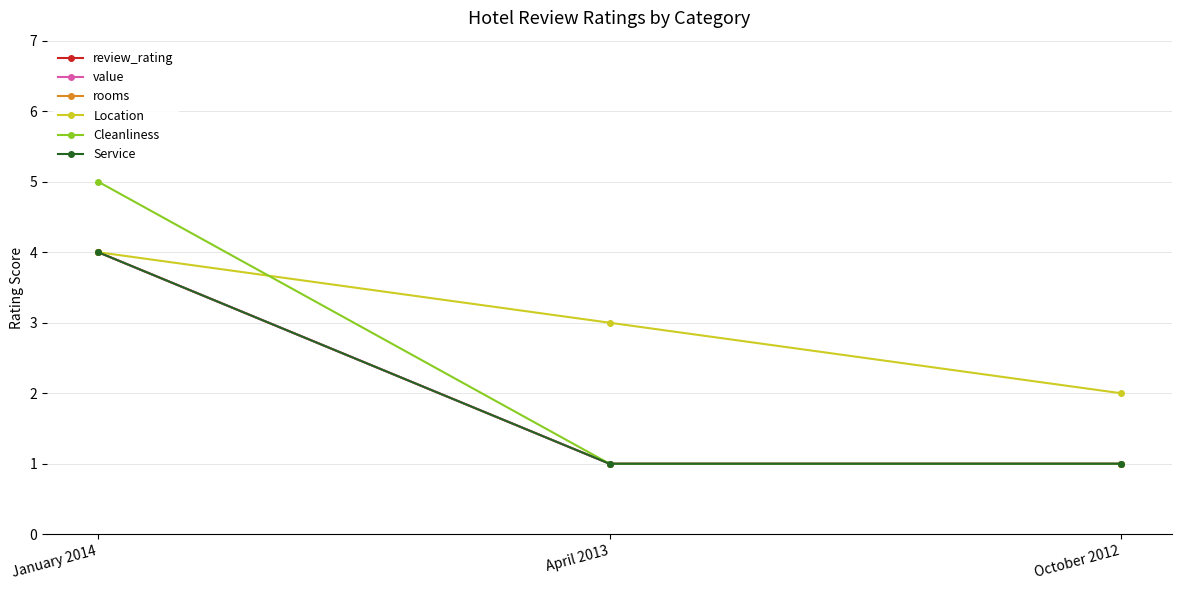

The rooms series shows 6.1 at January 2014. True or false?

False